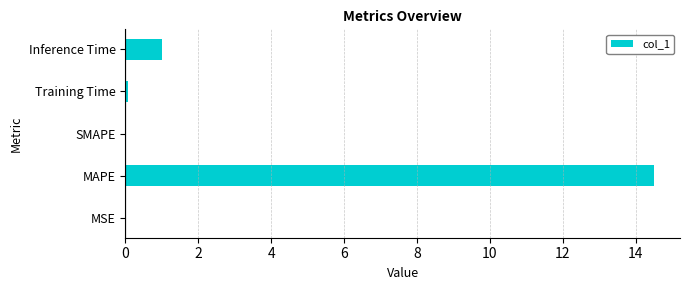

Count the number of data series in this chart.

1